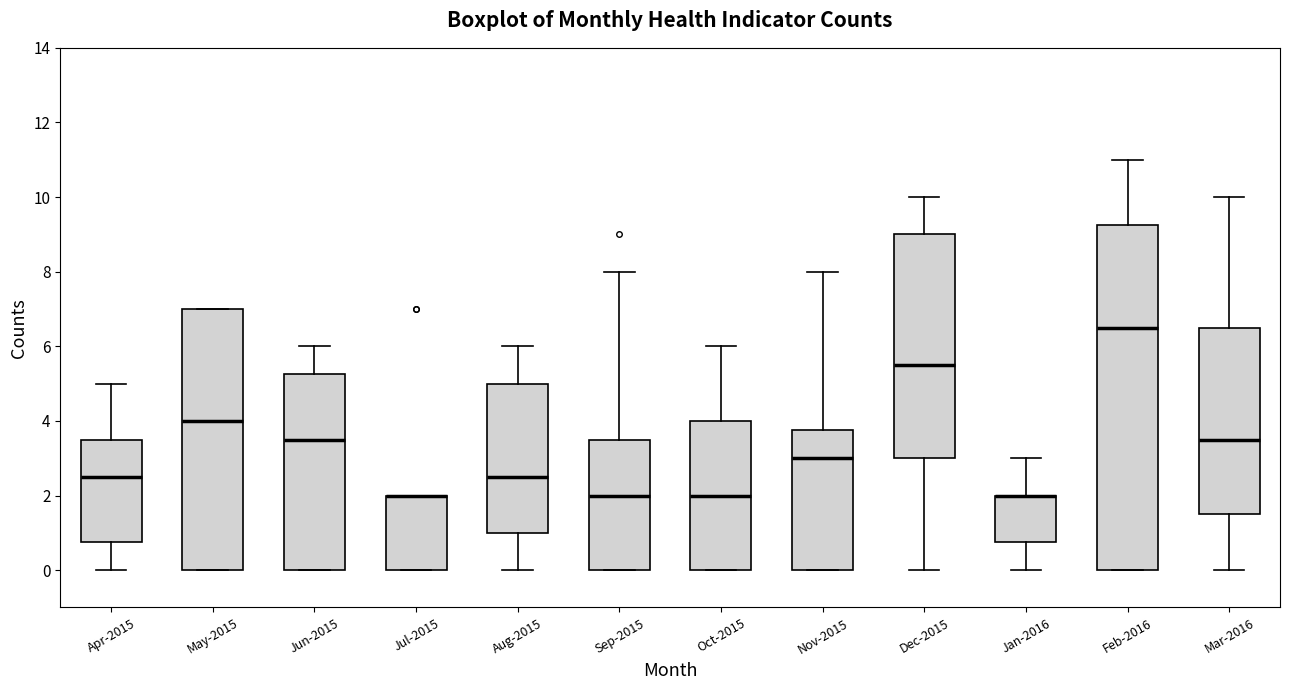

Reading left to right, transcribe this box plot: for each box, give where its median line is, the range the box spans, and where its two whiskers end, as read against the y-axis. The values are not printed on the chart, so give them approximately, as read against the axis.

Apr-2015: median 2.6, box 0.8 to 3.6, whiskers 0.0 to 5.0
May-2015: median 4.0, box 0.0 to 7.0, whiskers 0.0 to 7.0
Jun-2015: median 3.6, box 0.0 to 5.2, whiskers 0.0 to 6.0
Jul-2015: median 2.0 (drawn on the box's upper edge), box 0.0 to 2.0, whiskers 0.0 to 2.0
Aug-2015: median 2.6, box 1.0 to 5.0, whiskers 0.0 to 6.0
Sep-2015: median 2.0, box 0.0 to 3.6, whiskers 0.0 to 8.0
Oct-2015: median 2.0, box 0.0 to 4.0, whiskers 0.0 to 6.0
Nov-2015: median 3.0, box 0.0 to 3.8, whiskers 0.0 to 8.0
Dec-2015: median 5.6, box 3.0 to 9.0, whiskers 0.0 to 10.0
Jan-2016: median 2.0 (drawn on the box's upper edge), box 0.8 to 2.0, whiskers 0.0 to 3.0
Feb-2016: median 6.6, box 0.0 to 9.2, whiskers 0.0 to 11.0
Mar-2016: median 3.6, box 1.6 to 6.6, whiskers 0.0 to 10.0